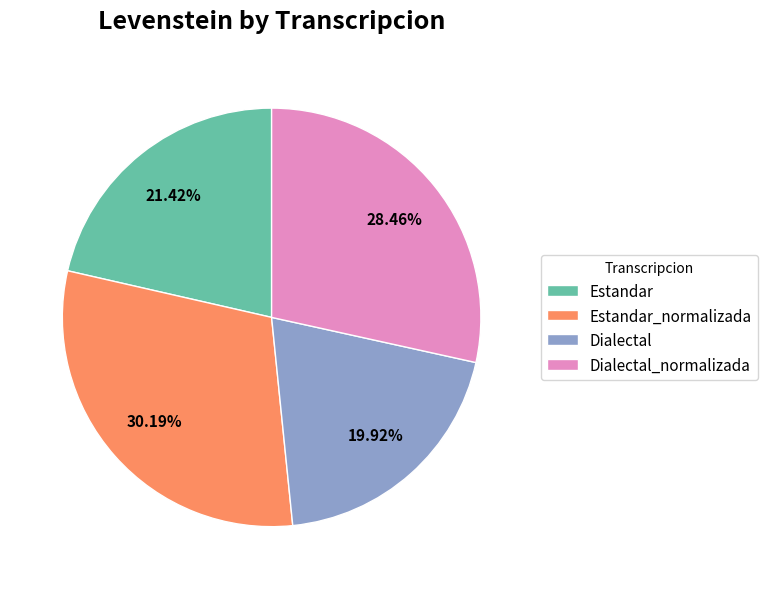

True or false: Dialectal accounts for 31% of the total.

False